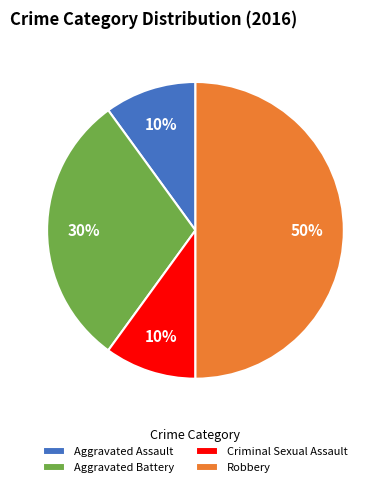

Which category has the biggest portion of the pie?

Robbery